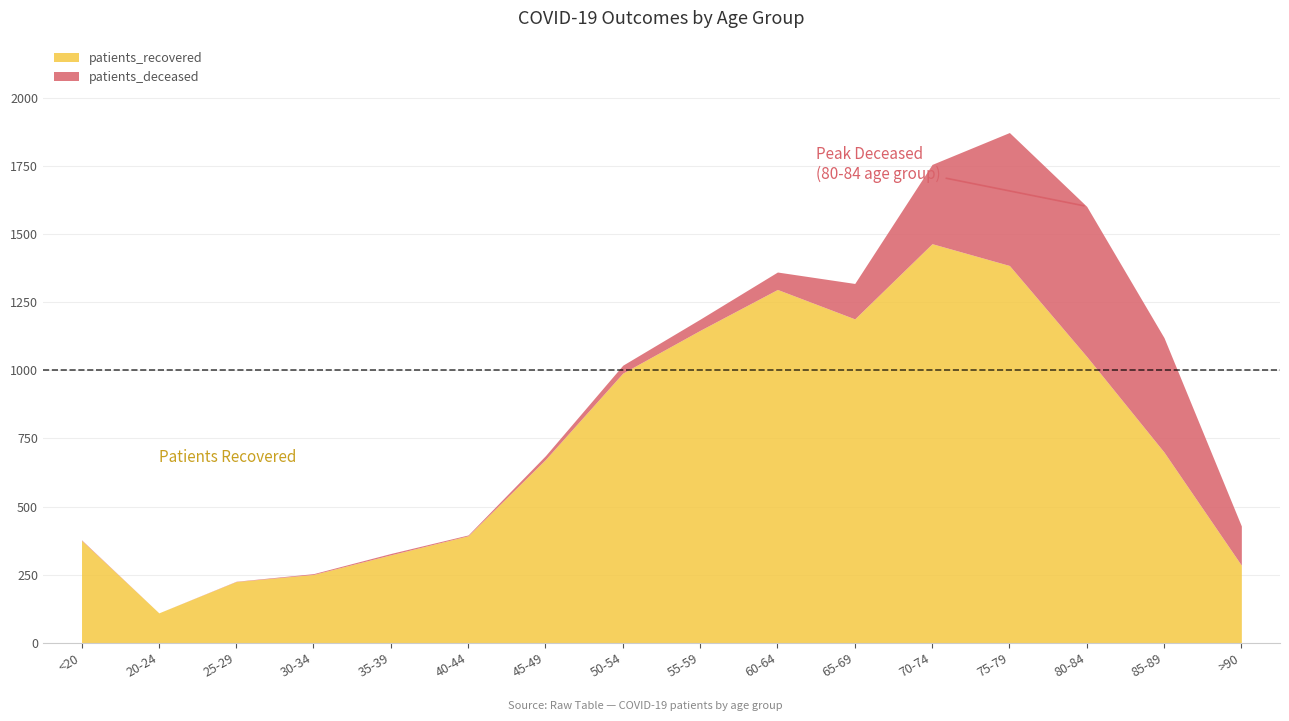

Rank the series by their average value, from lowest to highest.

patients_deceased, patients_recovered